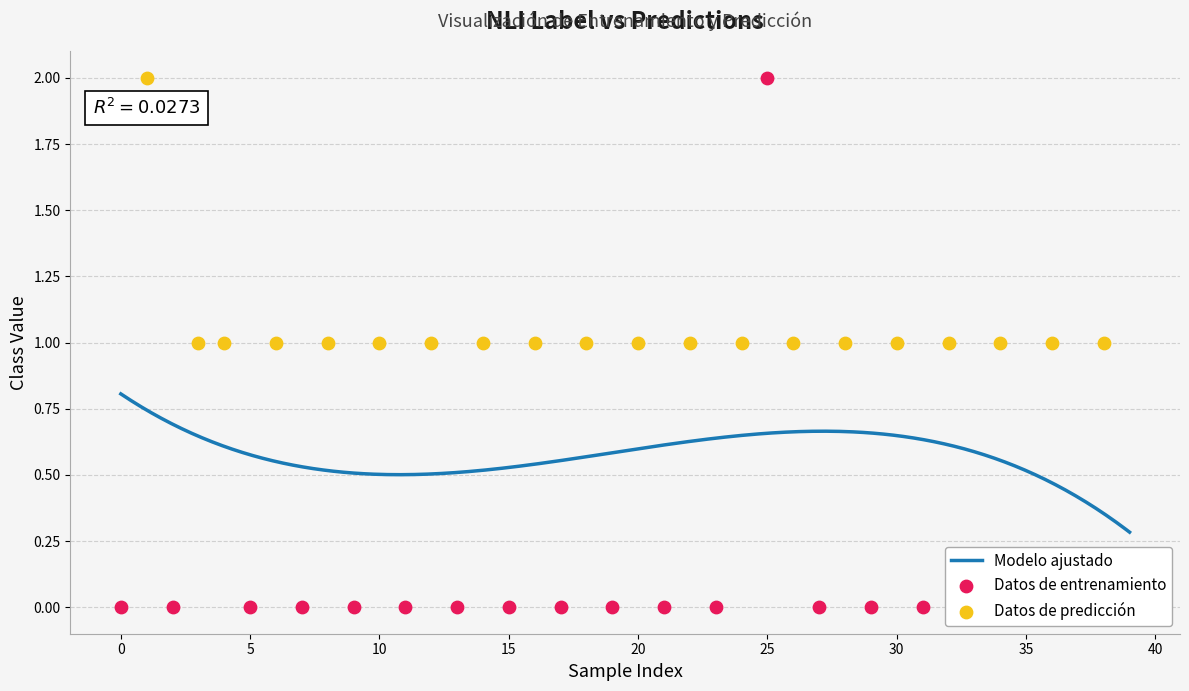

What is the total value across all series at 16?

1